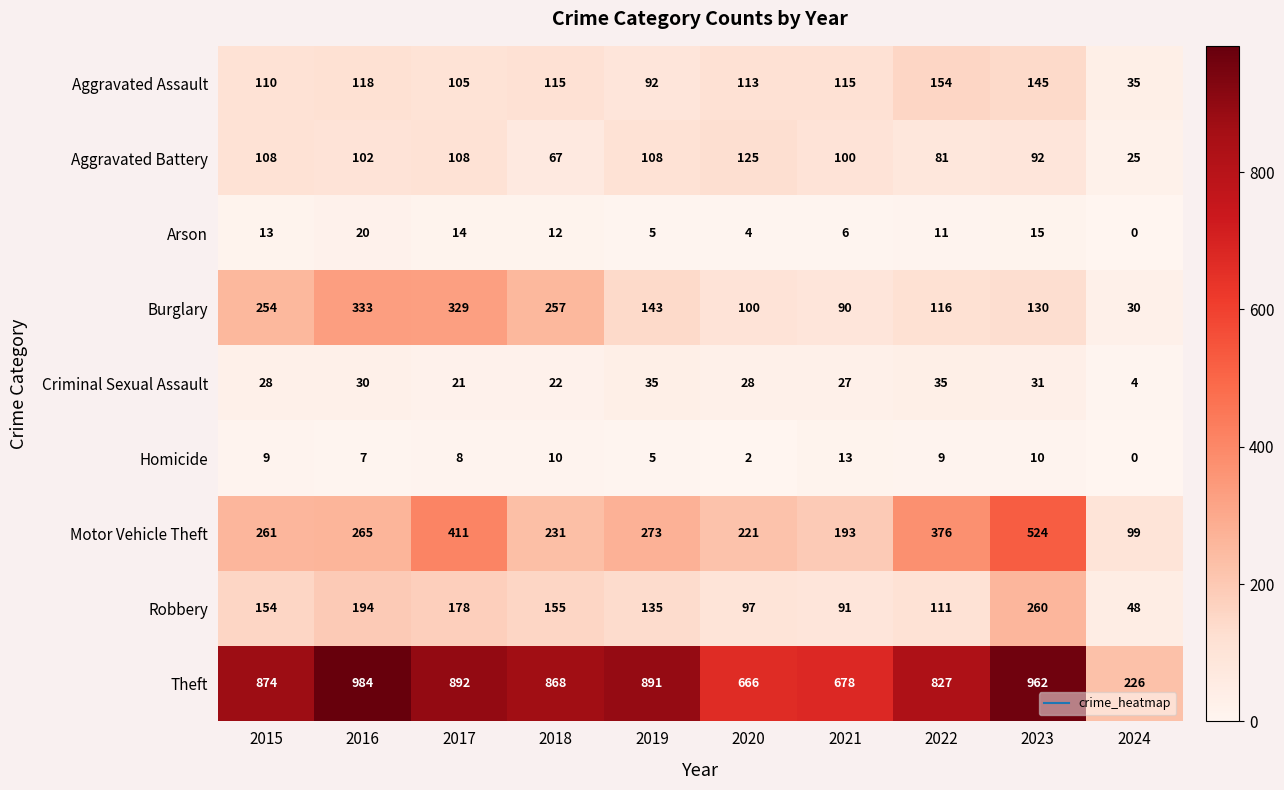

Read the Aggravated Battery value at 2023, to the nearest 50.

100